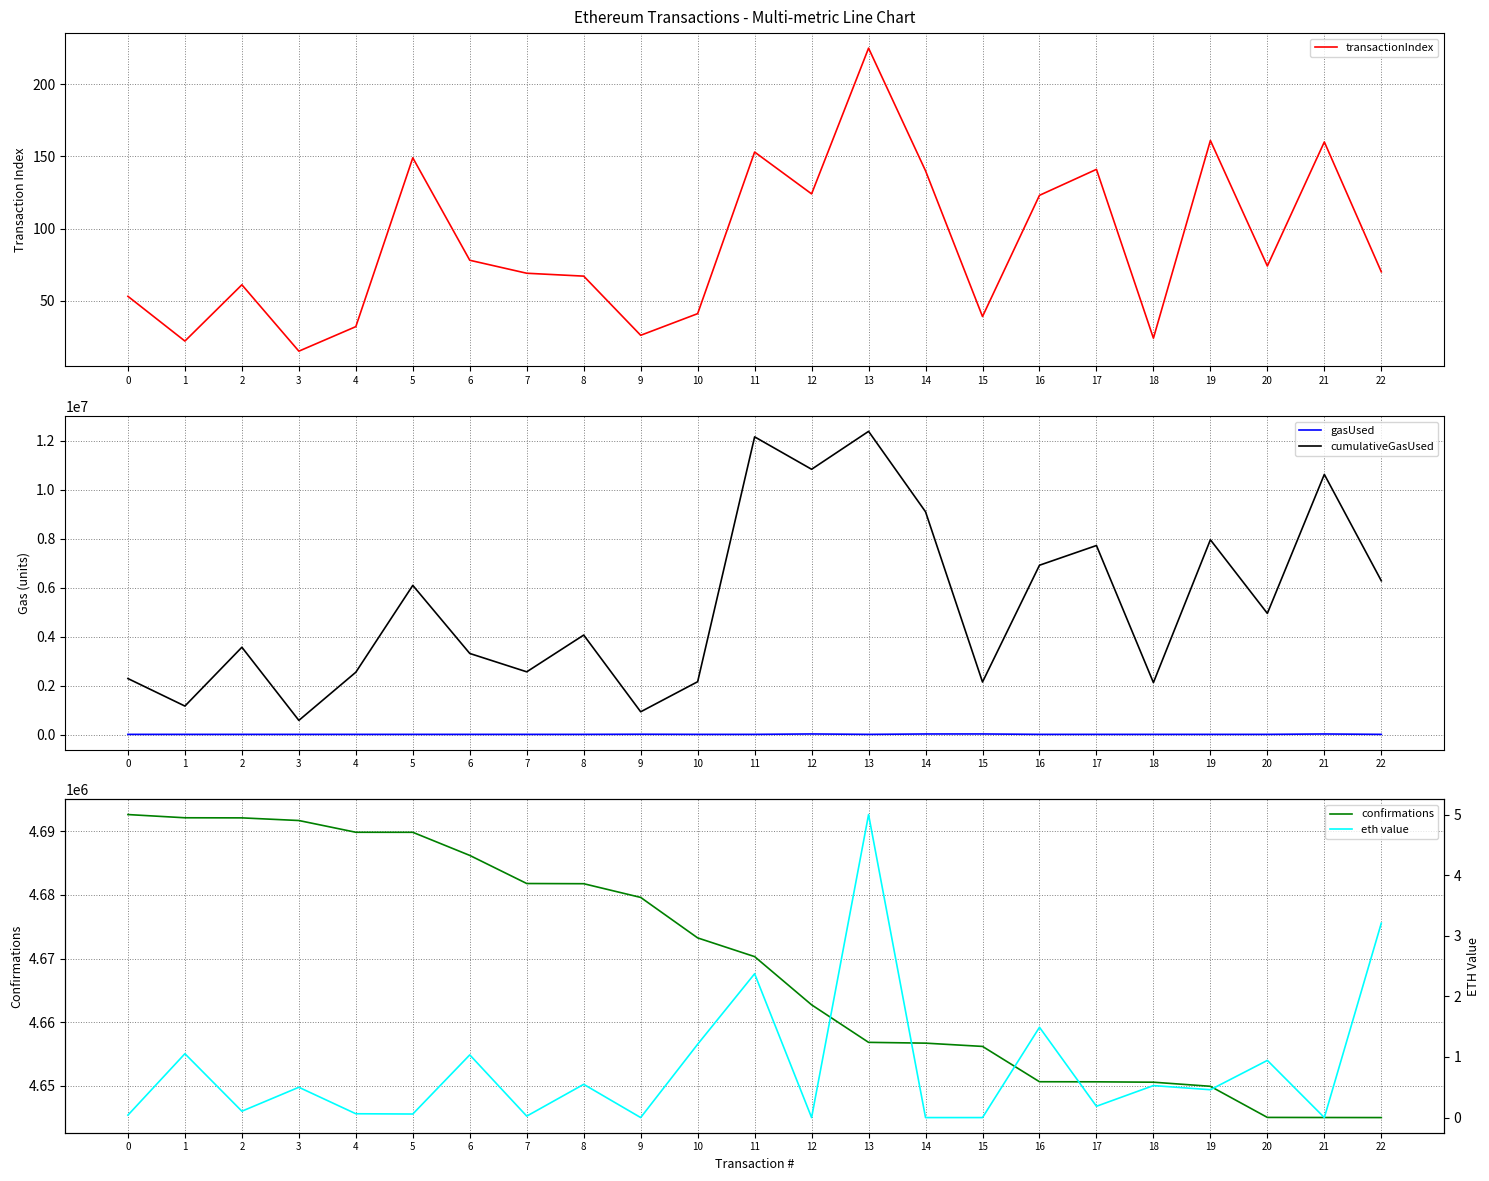

Is it true that cumulativeGasUsed equals 591144.0 at 3?

True